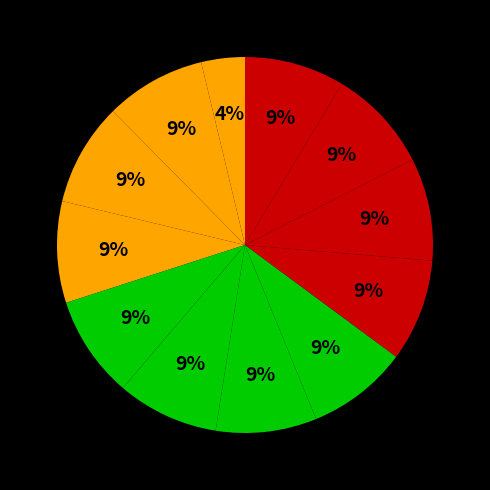

Is there any slice that represents more than half of the pie?

No